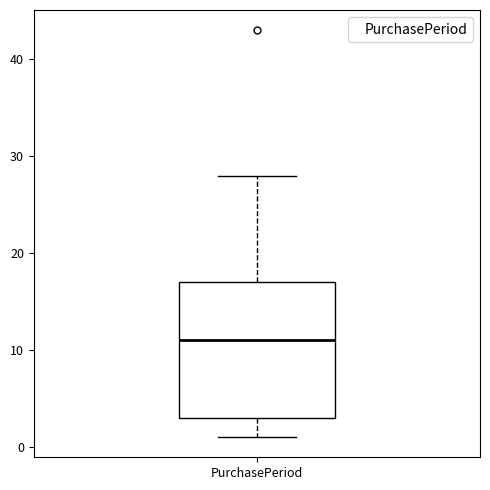

Transcribe this box plot: give where the median line is, the range the box spans, and where the two whiskers end, as read against the y-axis. The values are not printed on the chart, so give them approximately, as read against the axis.

median 11, box 3 to 17, whiskers 1 to 28